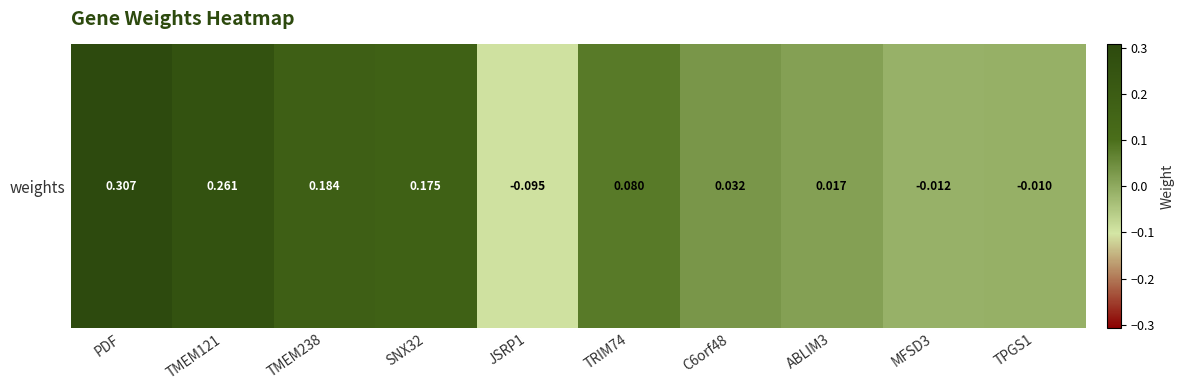

What is the change in value from JSRP1 to TRIM74?

+0.2